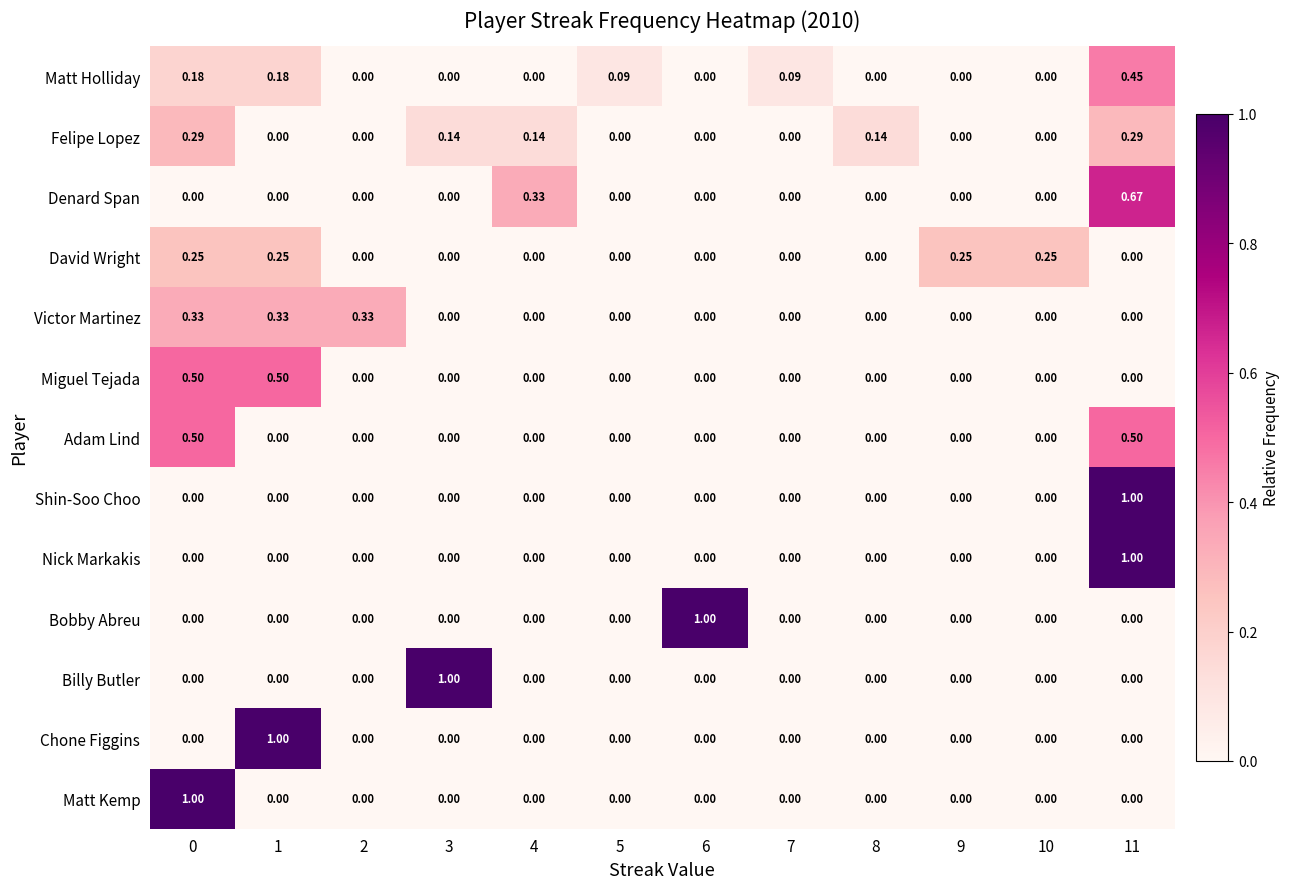

Between 2 and 9, which series saw the biggest shift?

Victor Martinez